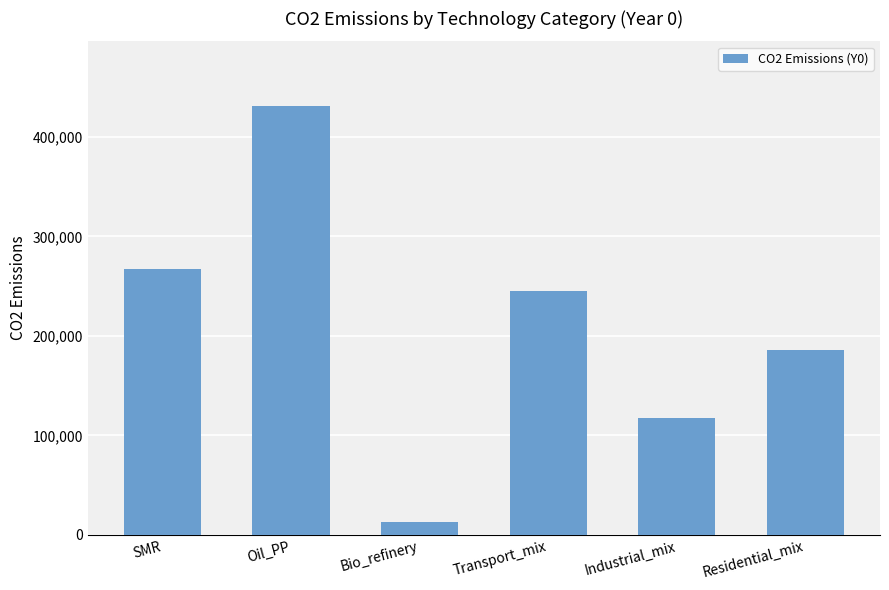

Are the bars grouped side by side (vs. stacked)?

No